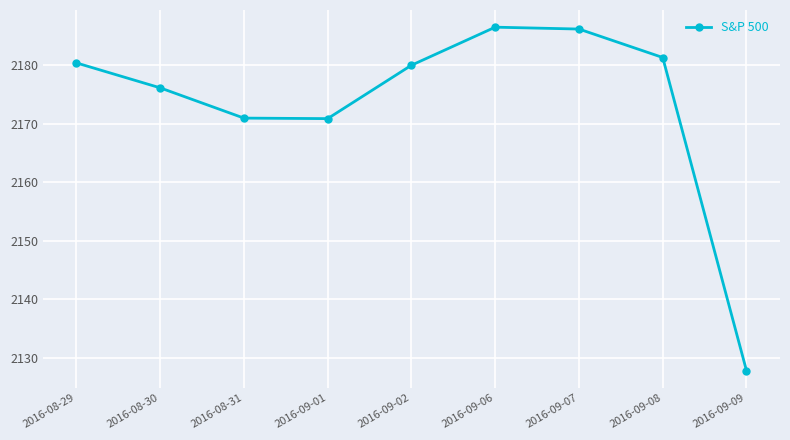

What is the ratio of the value at 2016-08-31 to the value at 2016-09-09?

1.0